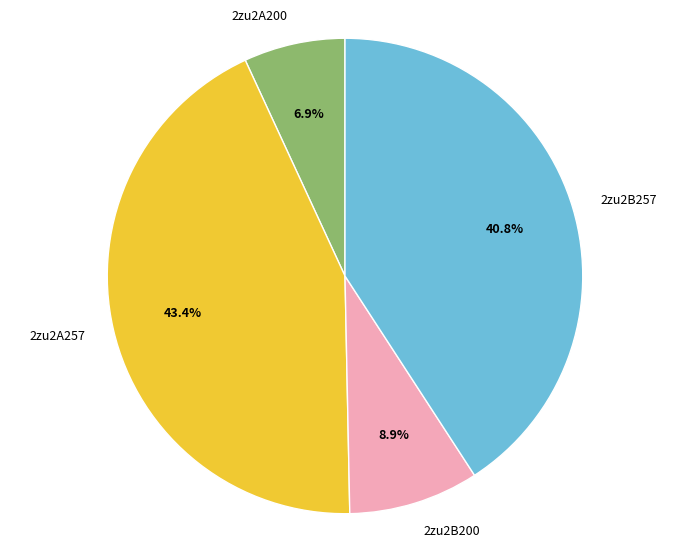

What percentage is the 2zu2B257 slice, to the nearest percent?

41%